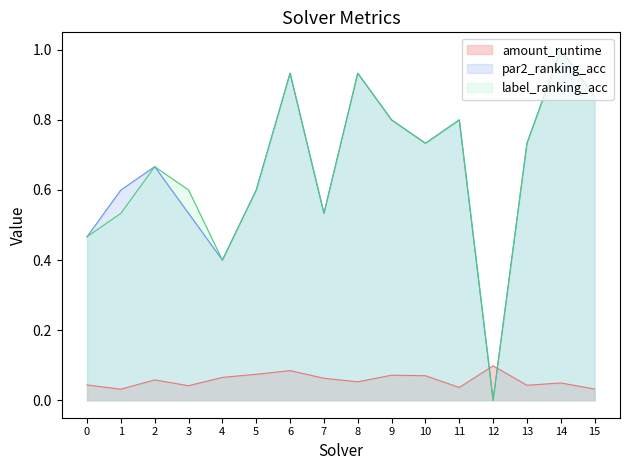

Which category has the lowest value across all series?

12